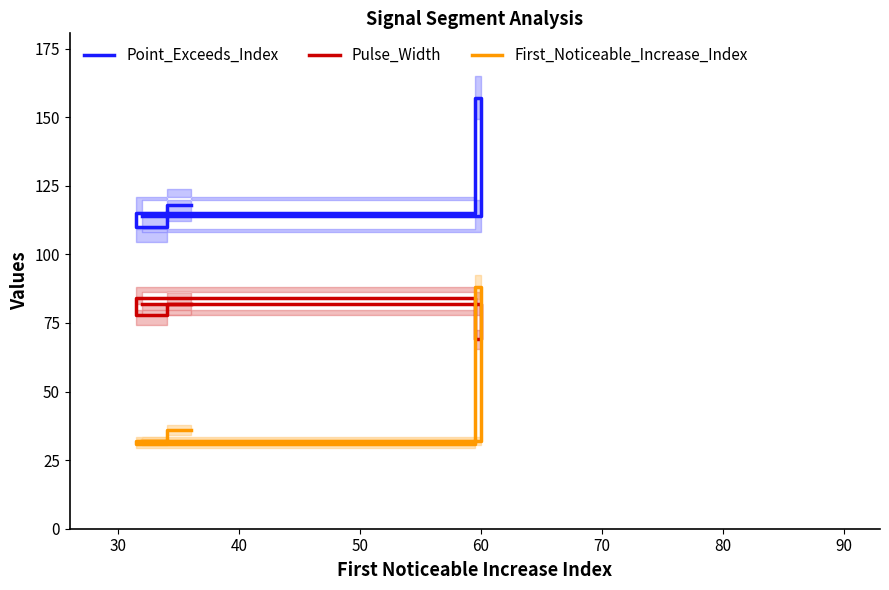

What is the difference between the maximum and minimum values in the First_Noticeable_Increase_Index series?

57